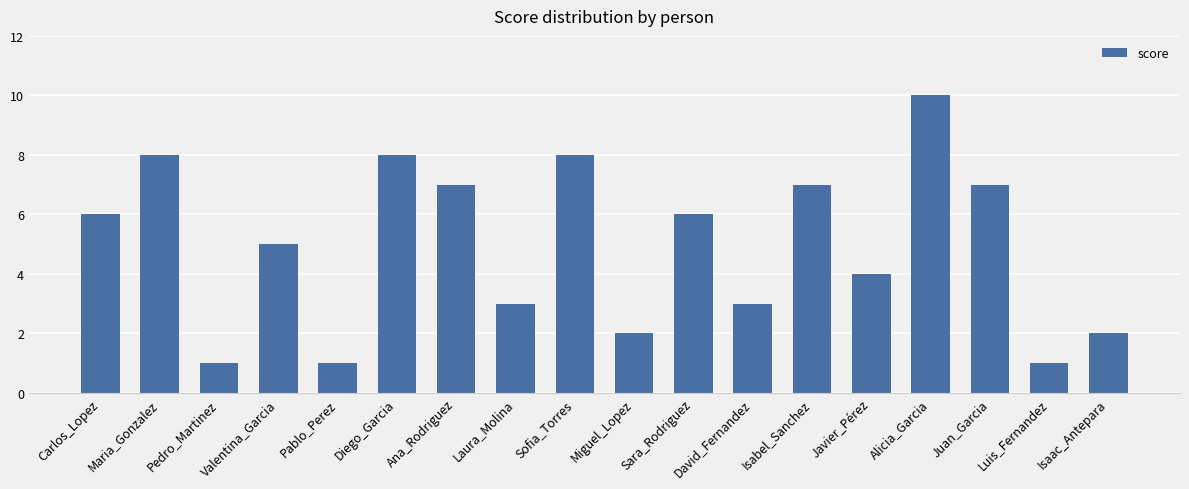

Which has a higher value, Pedro_Martinez or Sofia_Torres?

Sofia_Torres